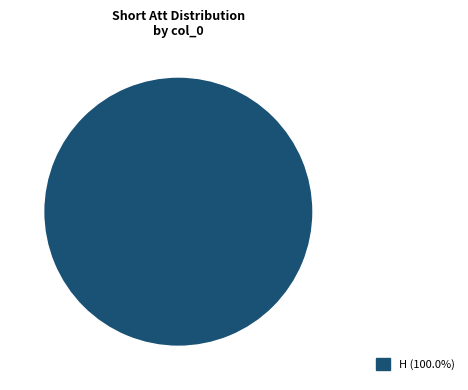

Is there any slice that represents more than half of the pie?

Yes